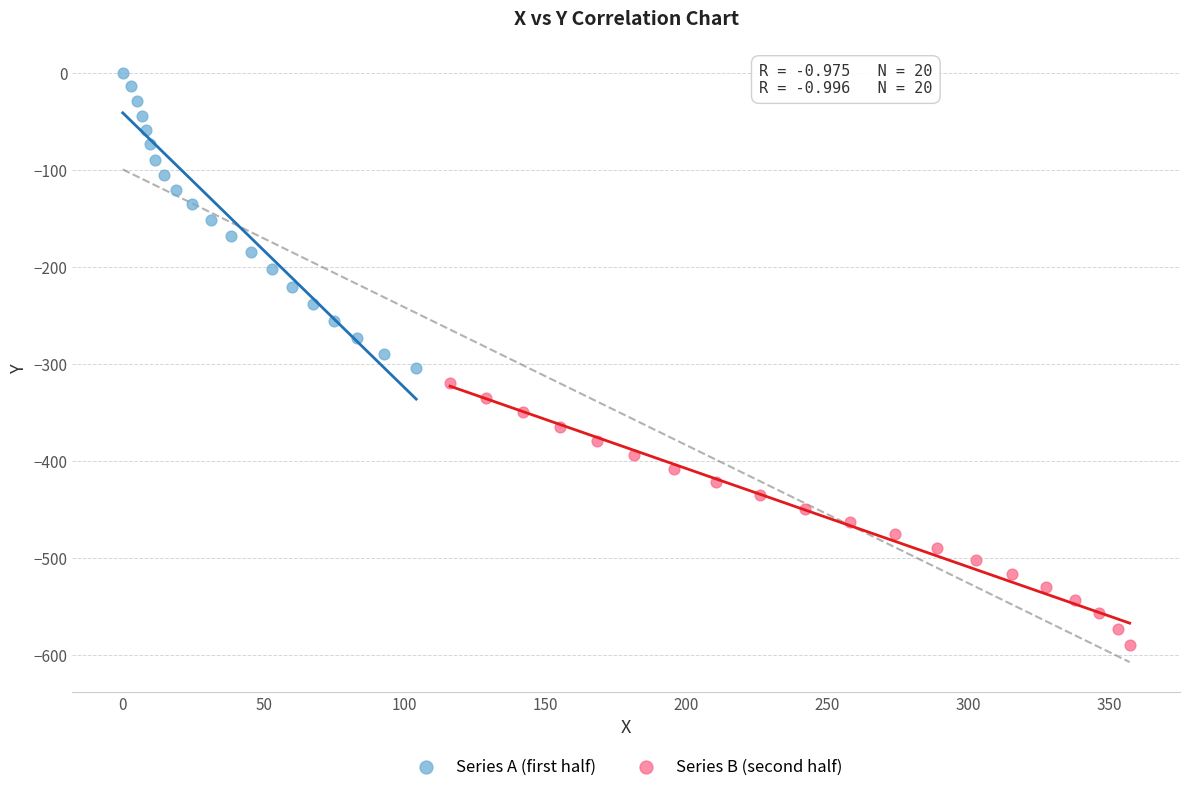

Which series has the largest Y range (max minus min)?

Series A (first half)